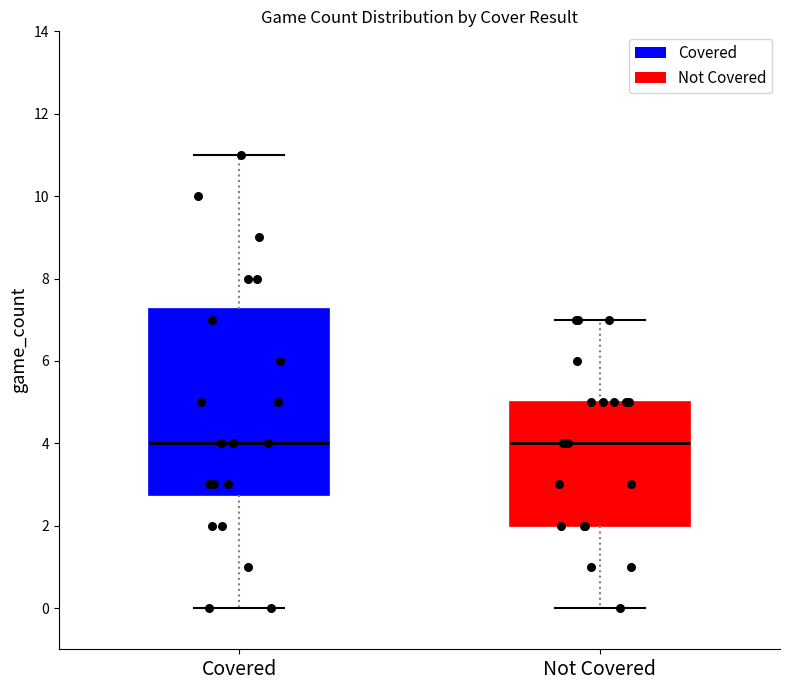

Where is the lower edge of the box for Not Covered on the y-axis? The values are not printed on the chart, so give them approximately, as read against the axis.

2.0